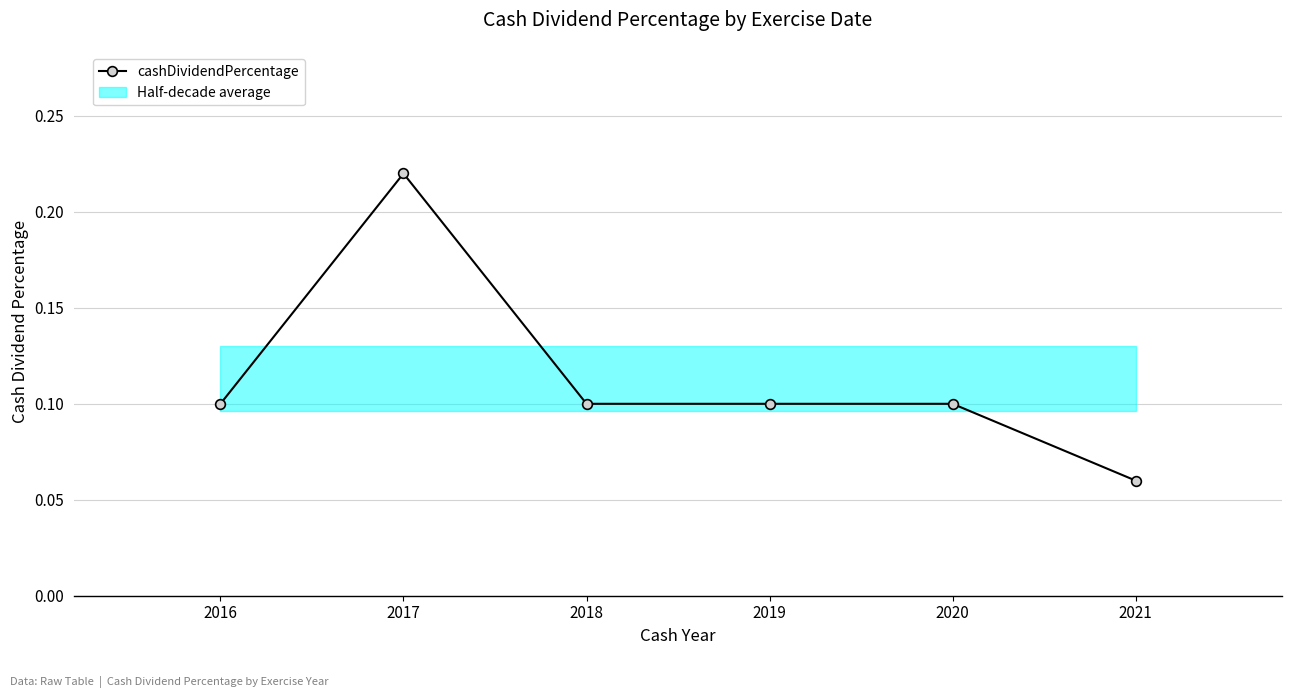

Rank the categories by value from highest to lowest.

2017, 2016, 2018, 2019, 2020, 2021